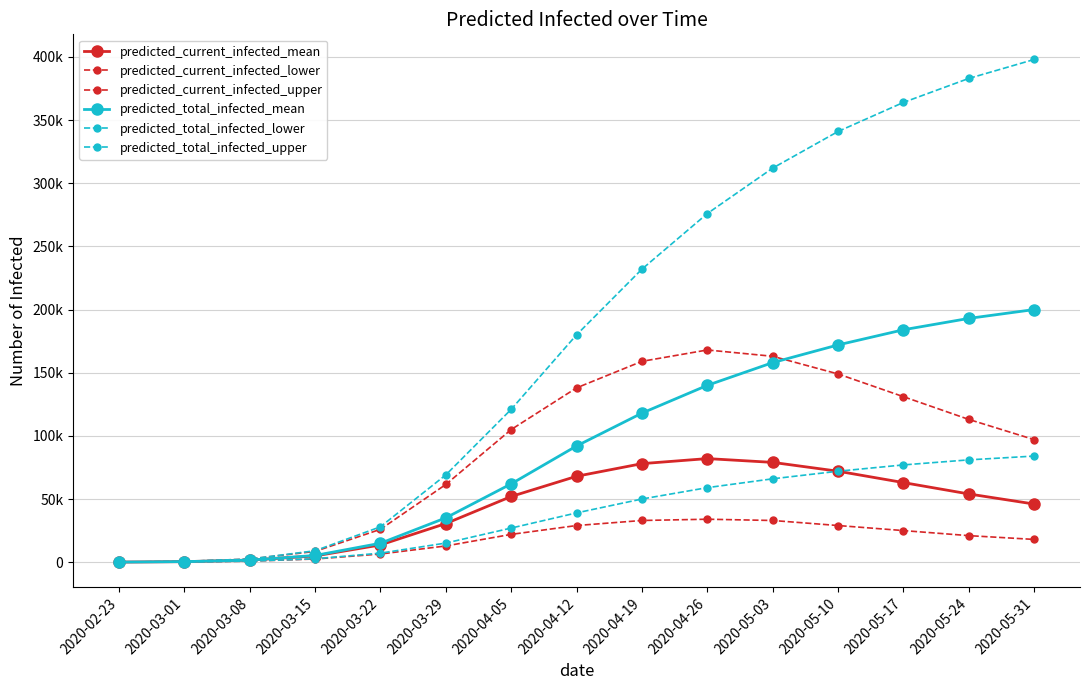

Rank the series by their maximum value, from lowest to highest.

predicted_current_infected_lower, predicted_current_infected_mean, predicted_total_infected_lower, predicted_current_infected_upper, predicted_total_infected_mean, predicted_total_infected_upper